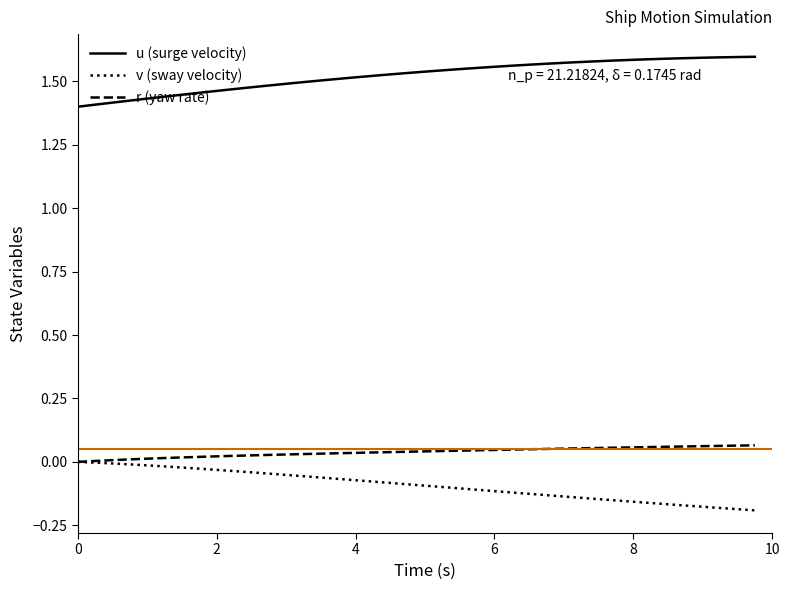

Which series has the largest total across all categories?

u (surge velocity)